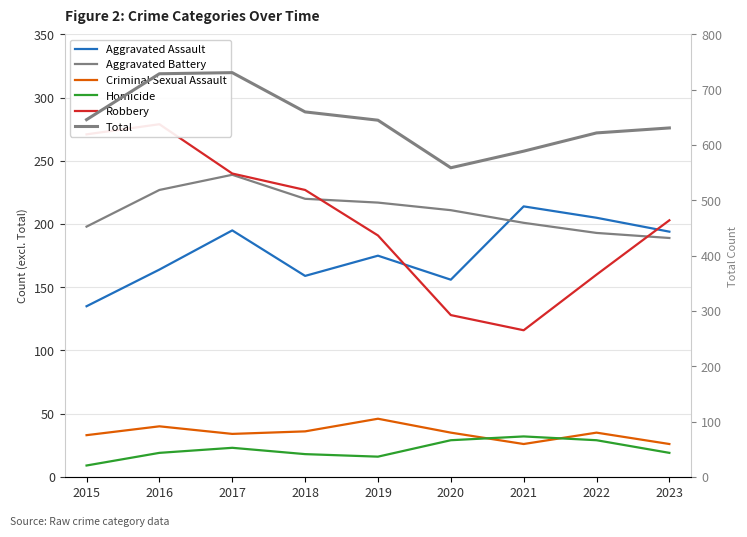

At which label does Aggravated Battery reach its peak?

2017